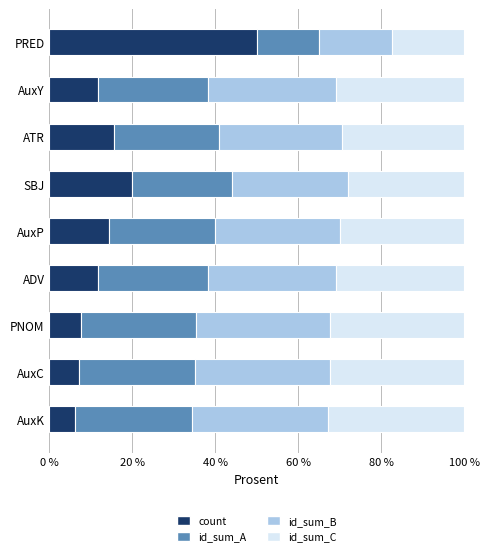

What is the total value across all series at AuxY?

100.0